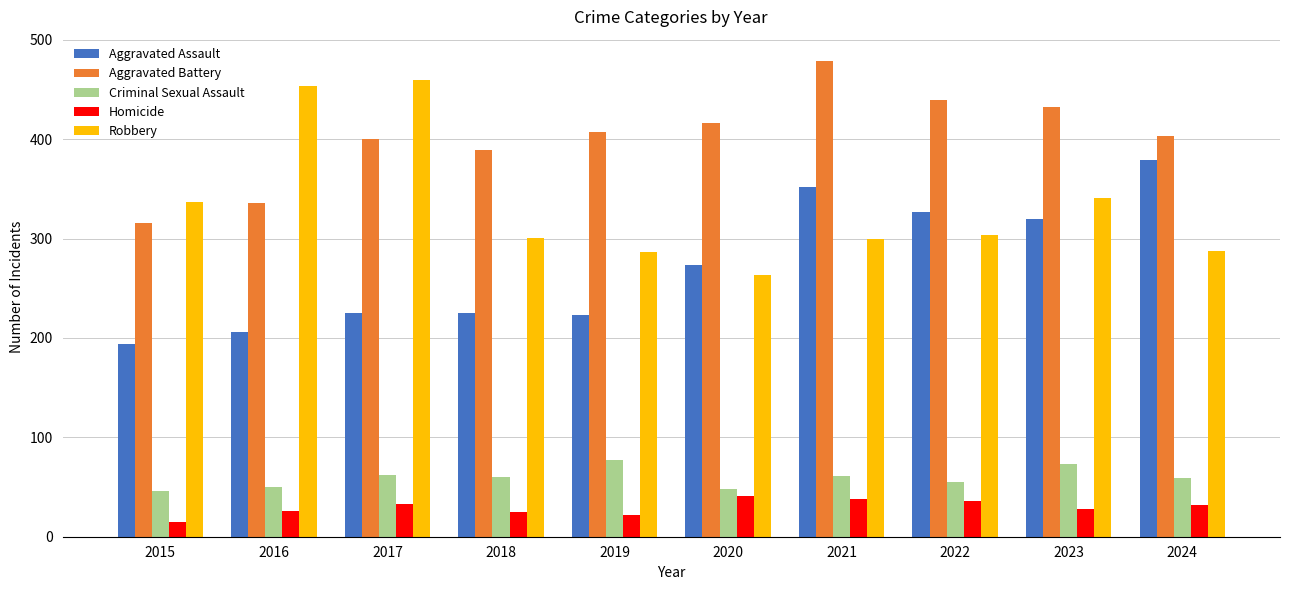

Where does the Robbery series first go above 304?

2015